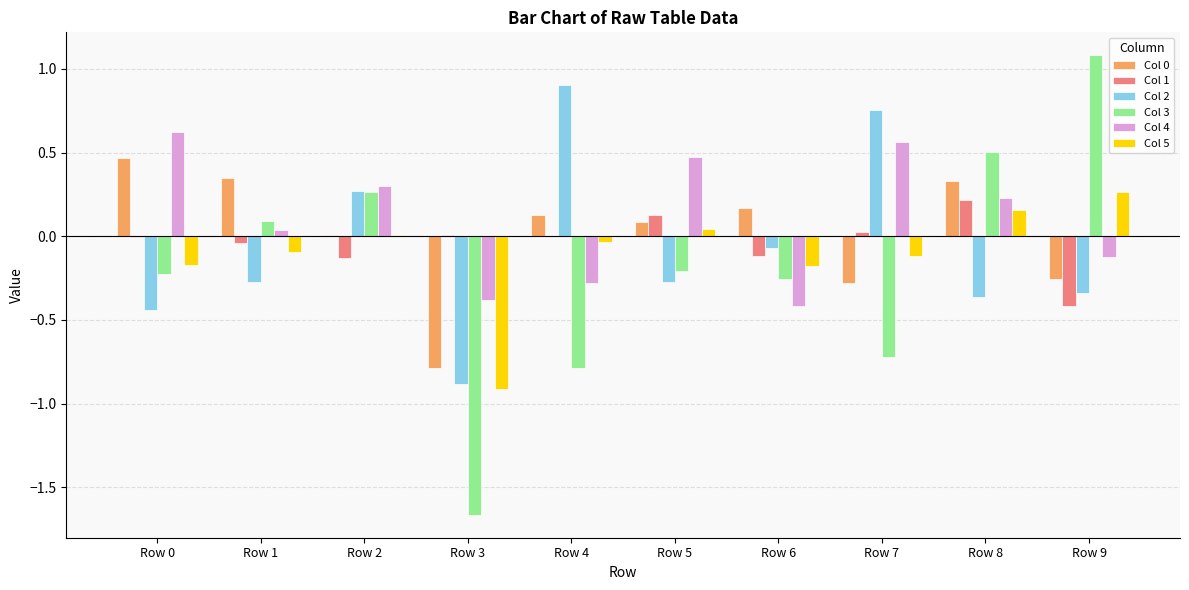

What is the average value of the Col 3 series?

-0.2